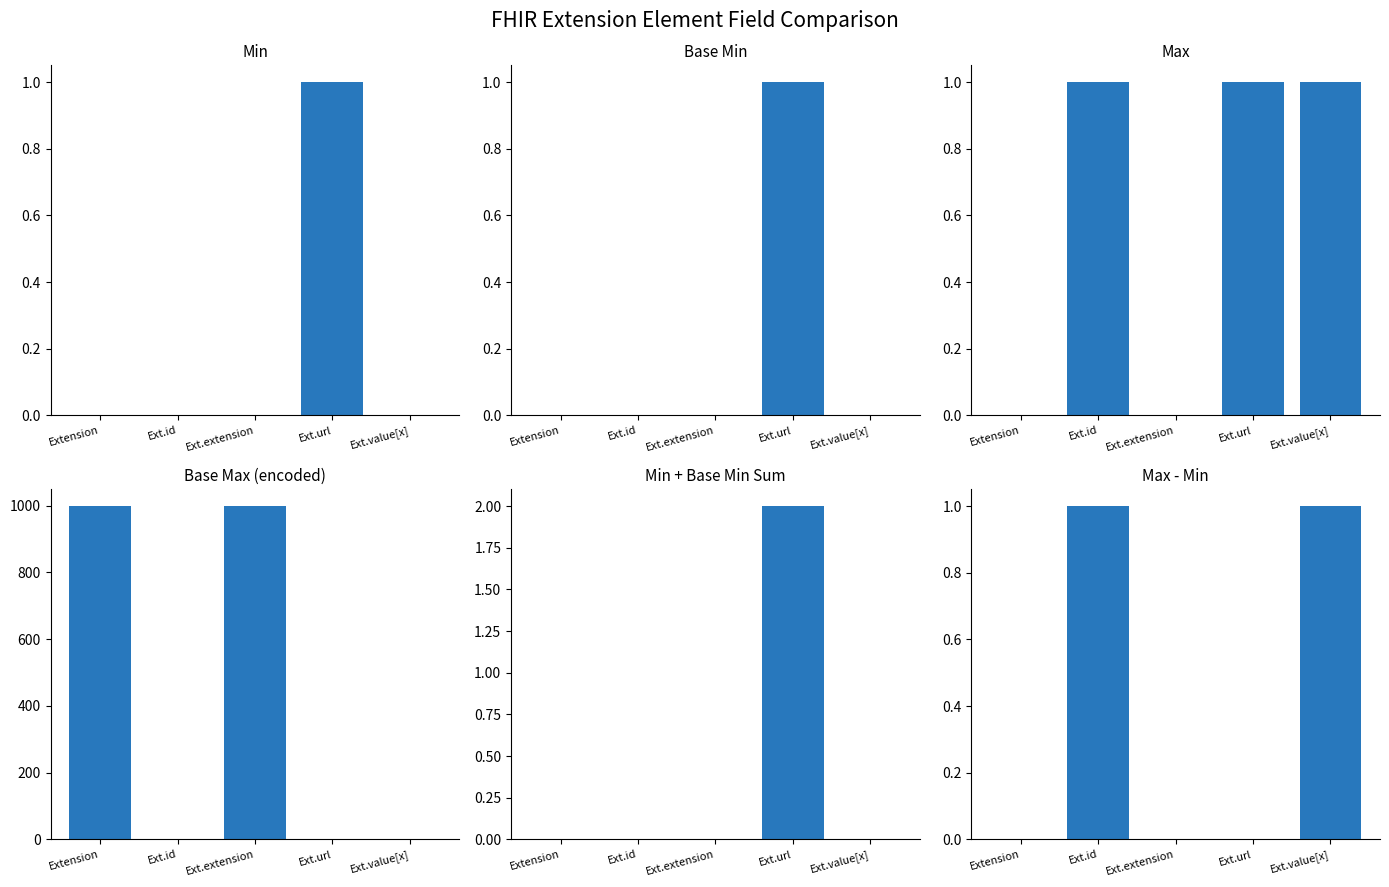

What is the sum of all Min + Base Min Sum values?

2